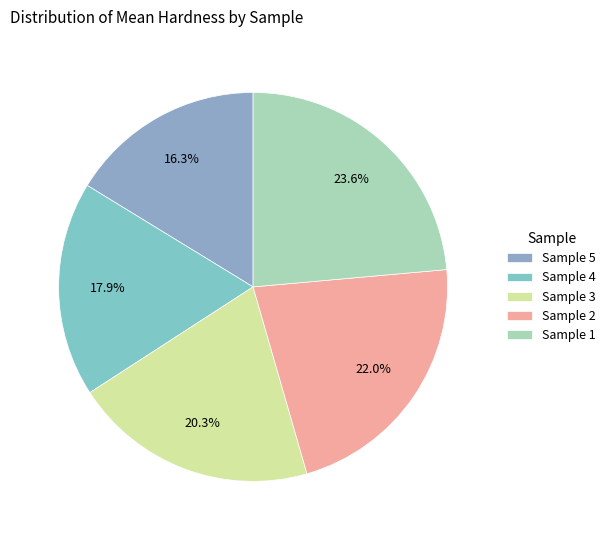

To the nearest percent, what percentage of the pie is Sample 3?

20%